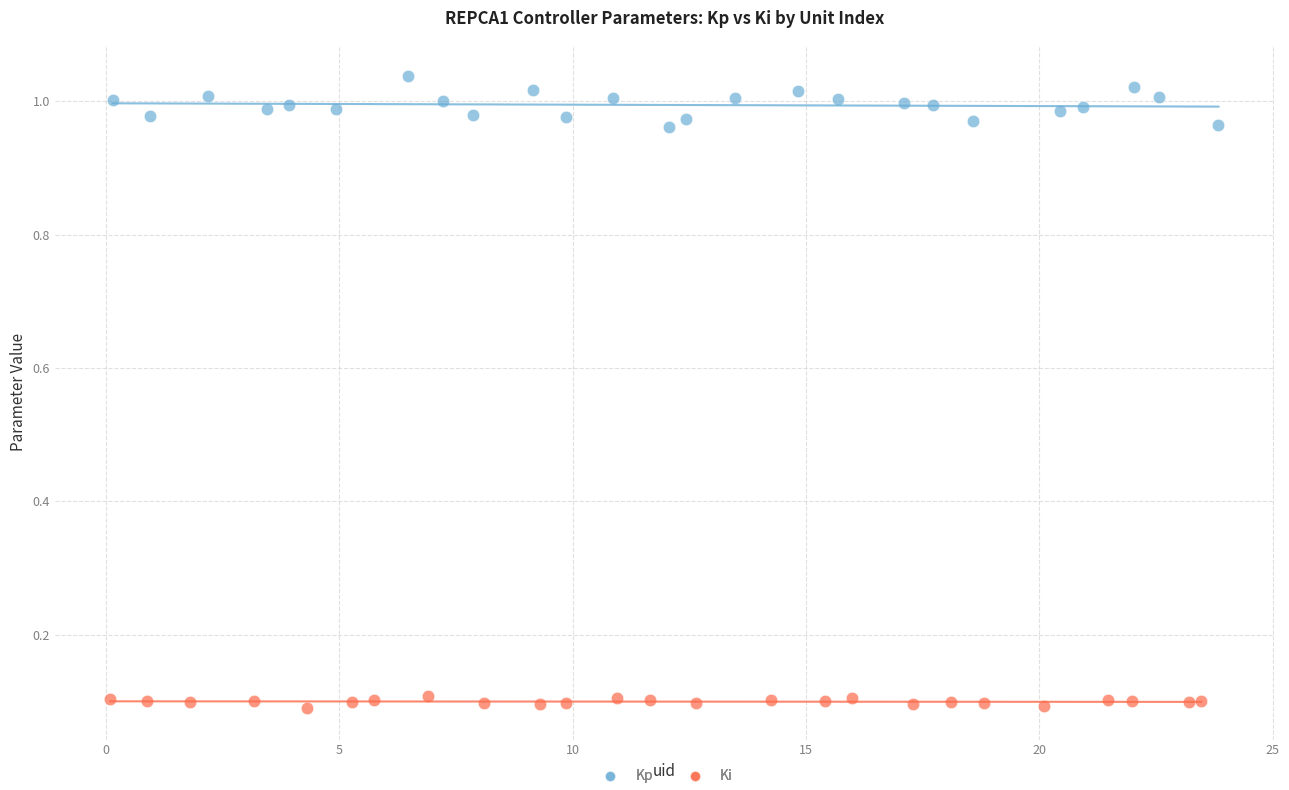

Which series reaches the minimum Y coordinate?

Ki